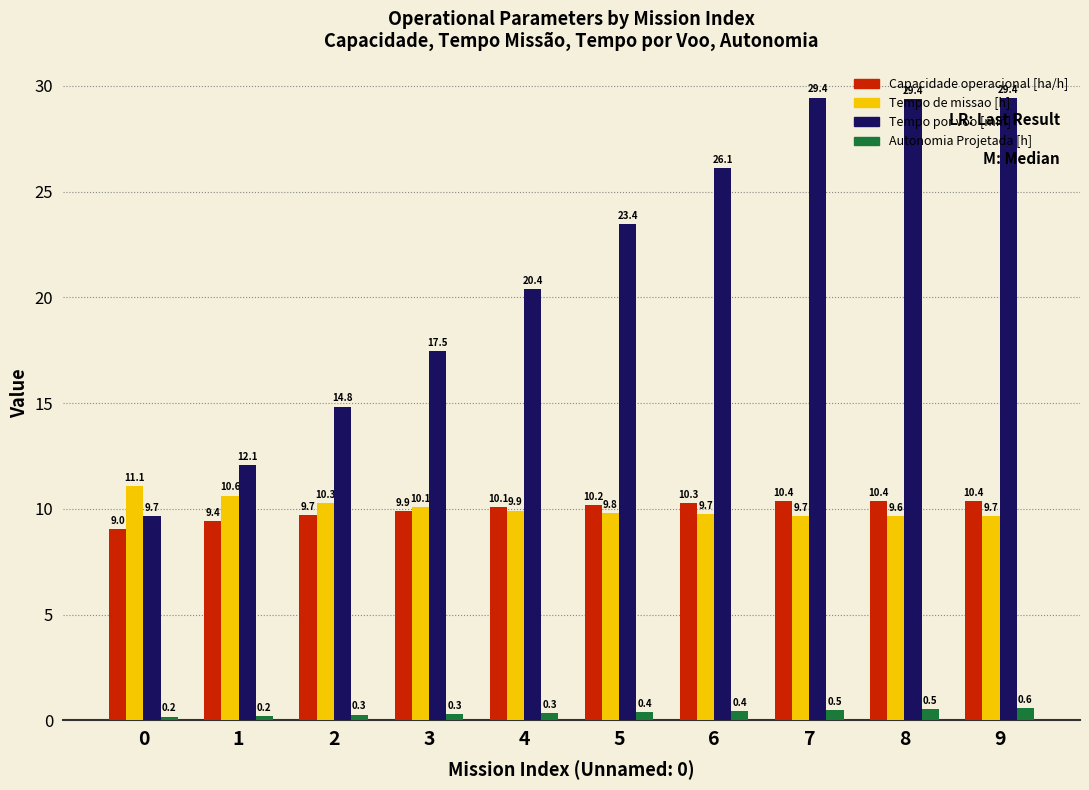

Read the Tempo de missao [h] value at 8.

9.6